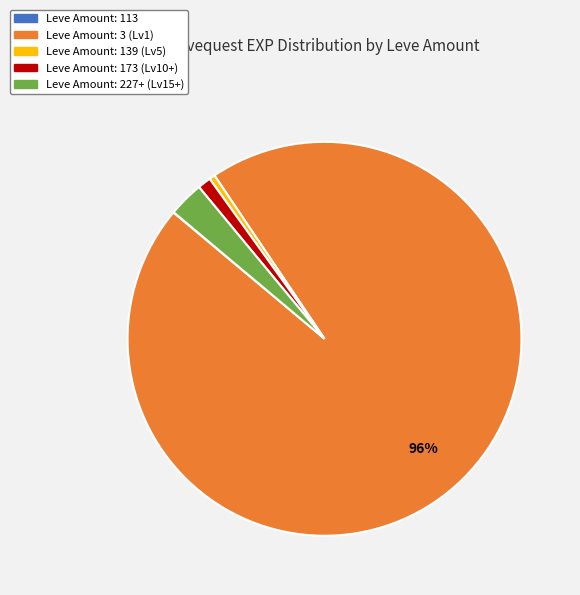

To the nearest percent, what is the average slice percentage?

20%